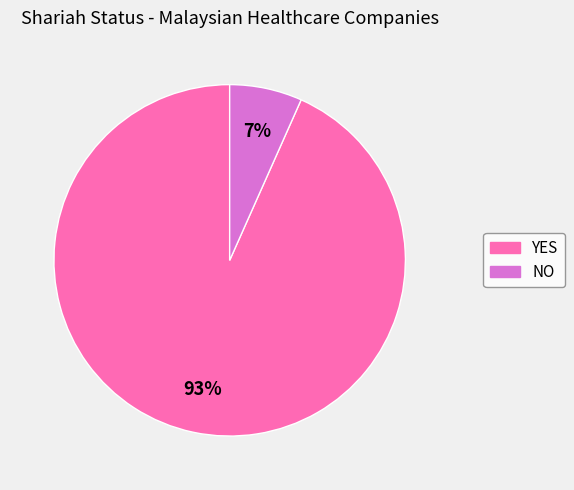

Does YES account for over 50% of the chart?

Yes